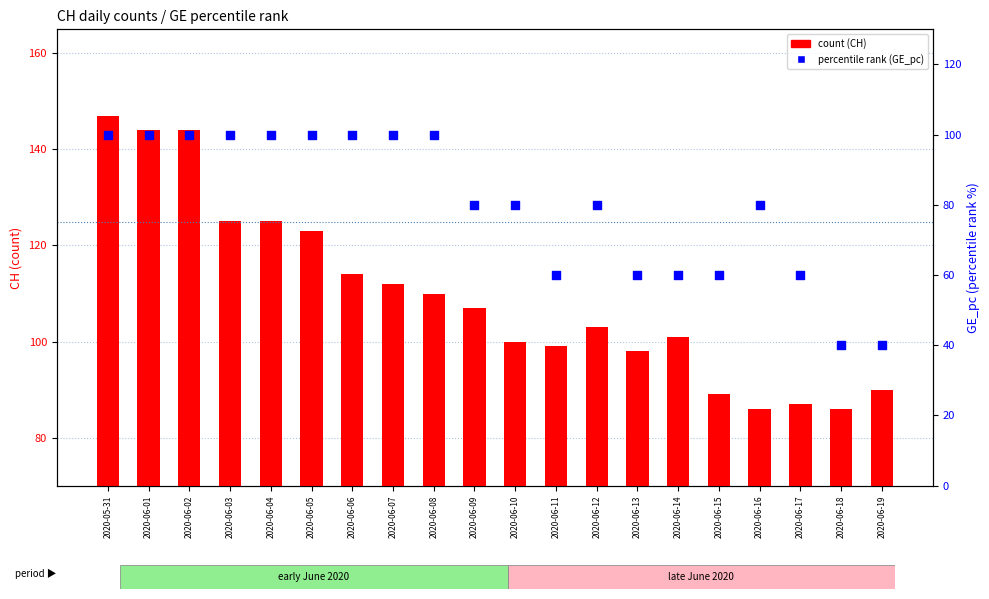

At which category is the sum across all series the highest?

2020-05-31